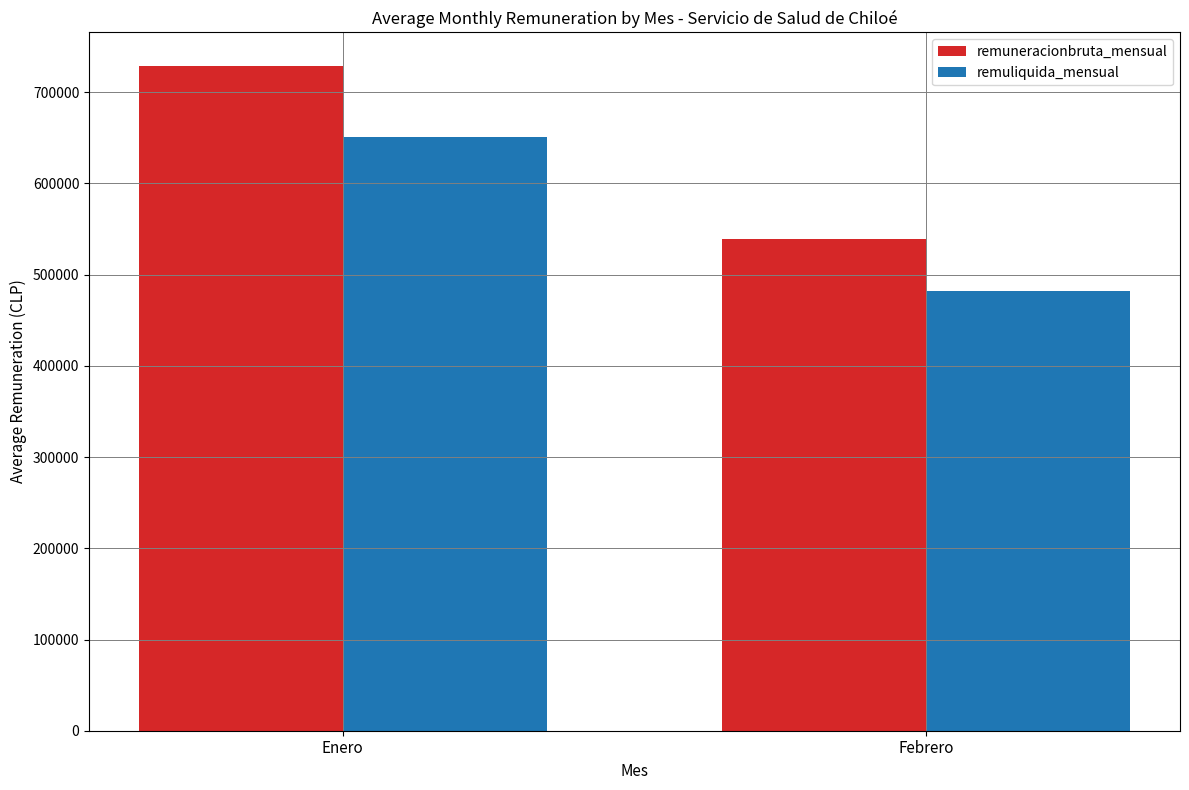

What is the total value across all series at Enero?

1379857.7